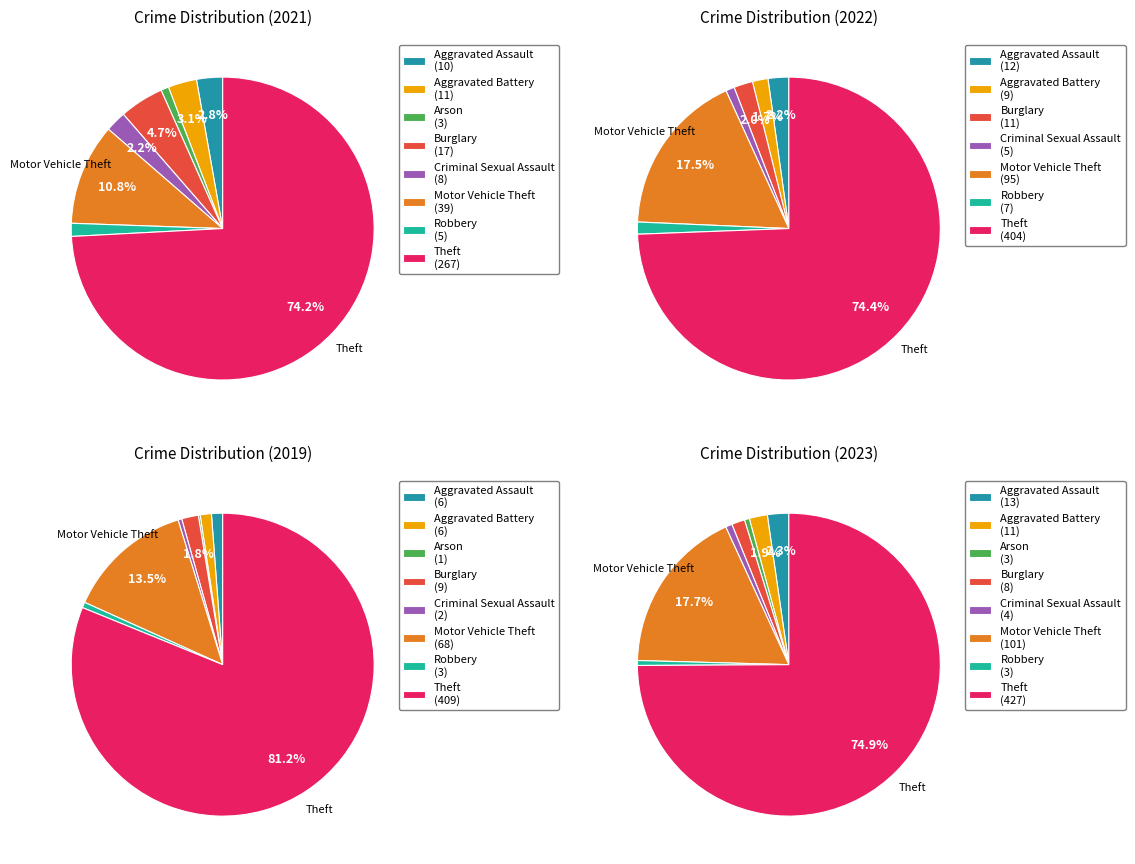

Combined, do values_2023 and 4 account for over 50%?

No